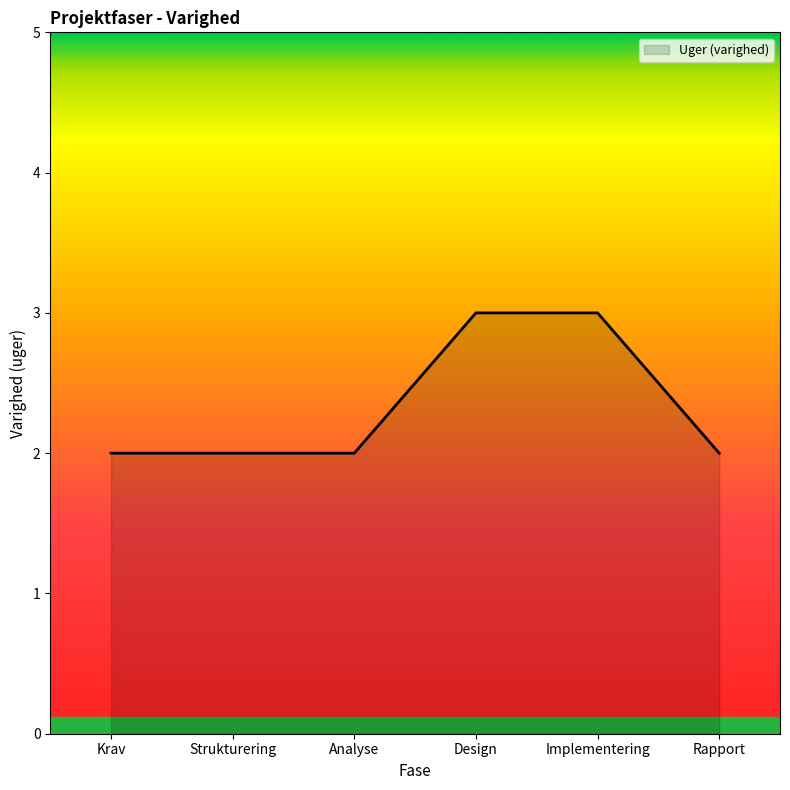

What is the maximum value shown in the chart?

3